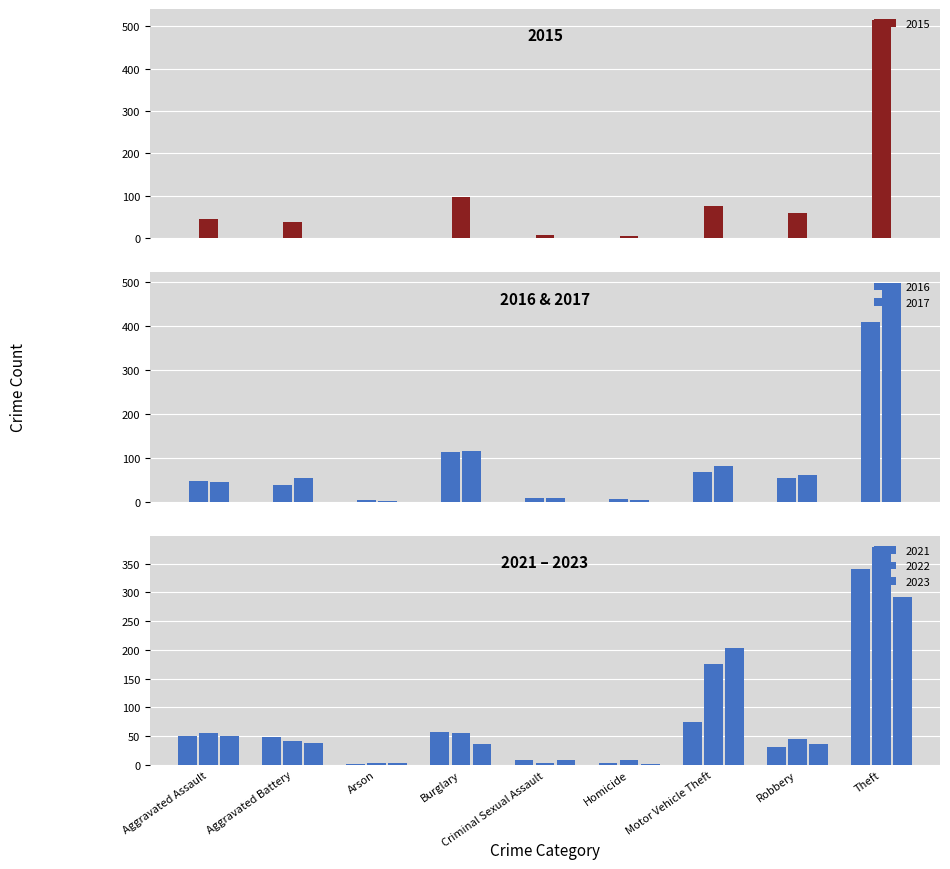

Reading left to right, extract all data points from this chart.

2015: 46	38	1	98	7	6	75	59	515
2016: 46	37	4	112	7	5	67	54	409
2017: 44	54	2	114	7	4	82	60	497
2021: 50	49	1	57	9	4	75	32	341
2022: 55	42	3	56	4	9	175	46	379
2023: 50	39	4	36	8	1	204	37	291